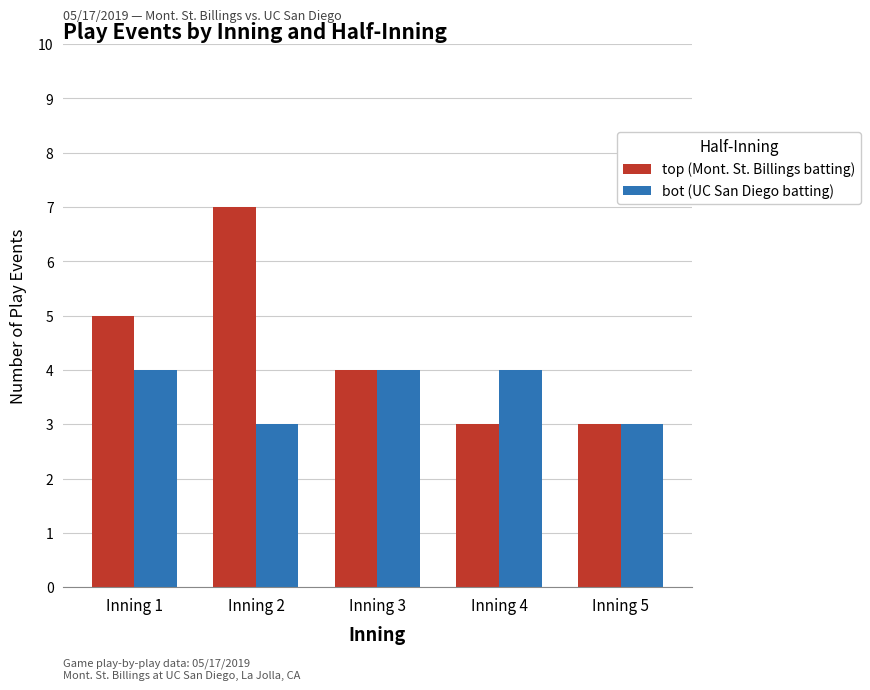

How many categories are shown in the chart?

5